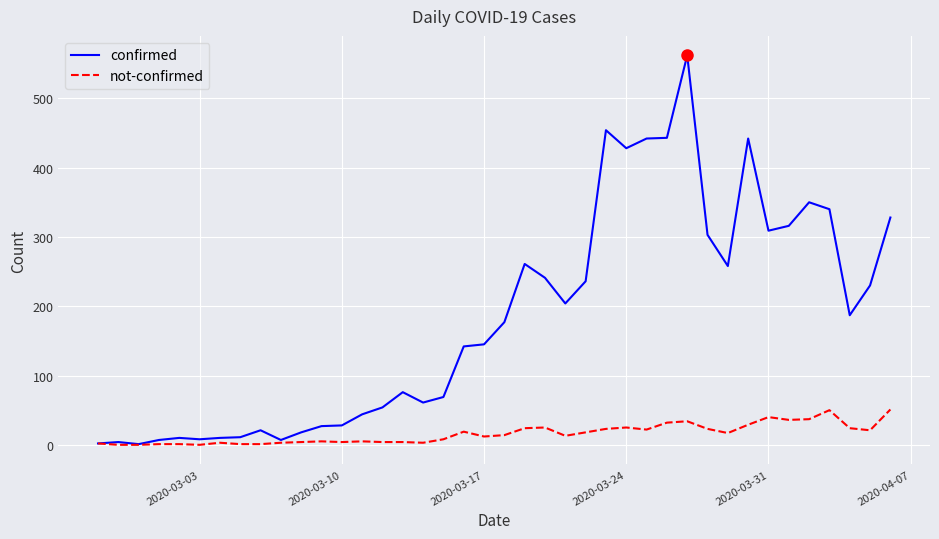

What is the maximum value for not-confirmed?

51